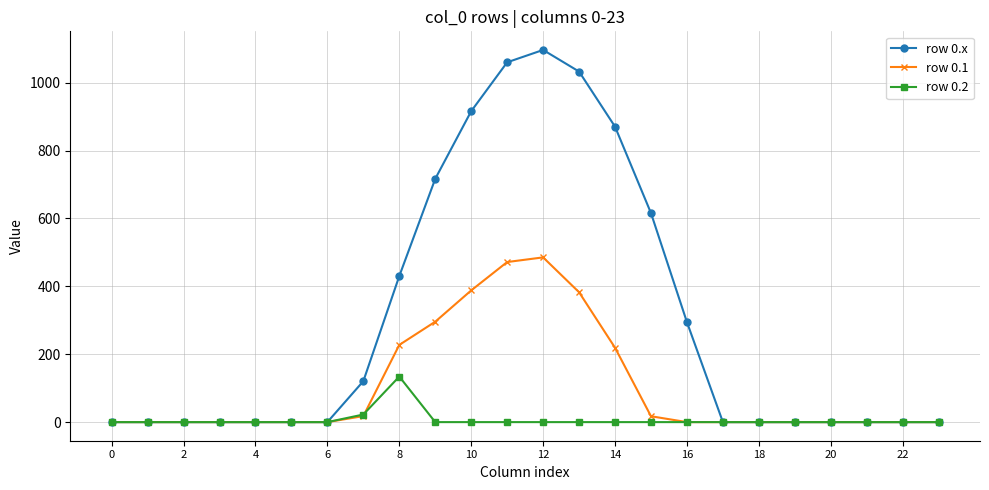

Rank the series by their maximum value, from highest to lowest.

row 0.x, row 0.1, row 0.2